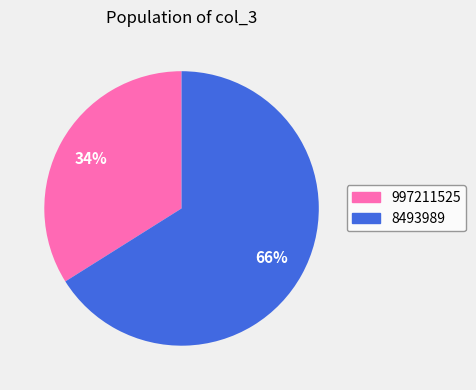

Is it true that 8493989 is 77% of the pie?

False